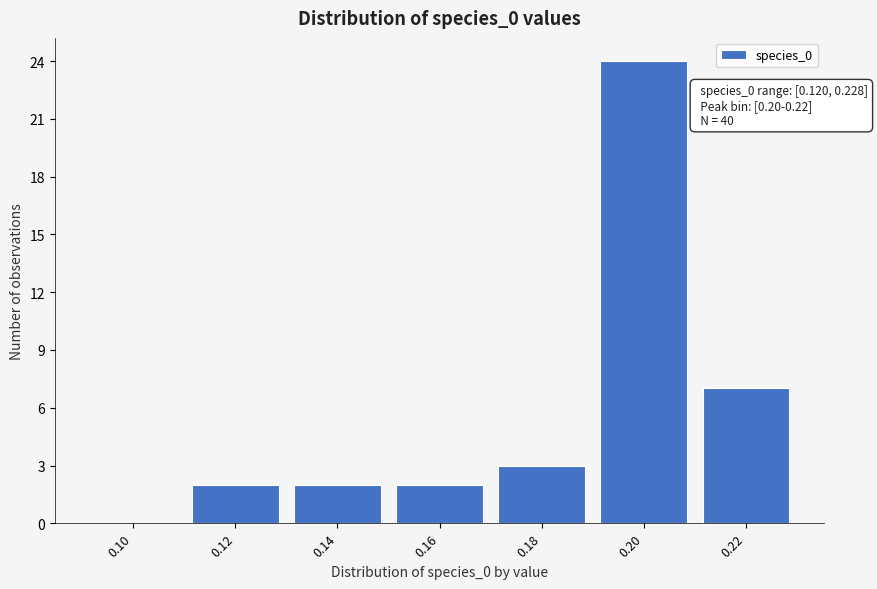

Reading left to right, extract all data points from this chart.

0.10=0	0.12=2	0.14=2	0.16=2	0.18=3	0.20=24	0.22=7